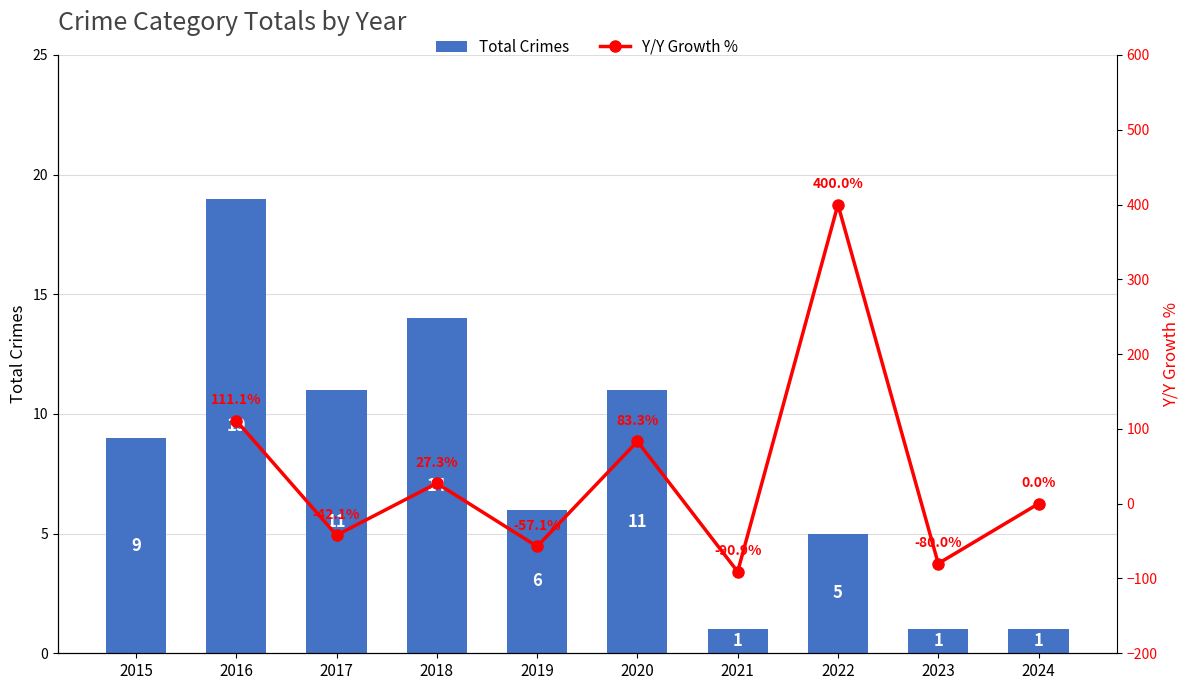

What is the greatest value displayed?

19